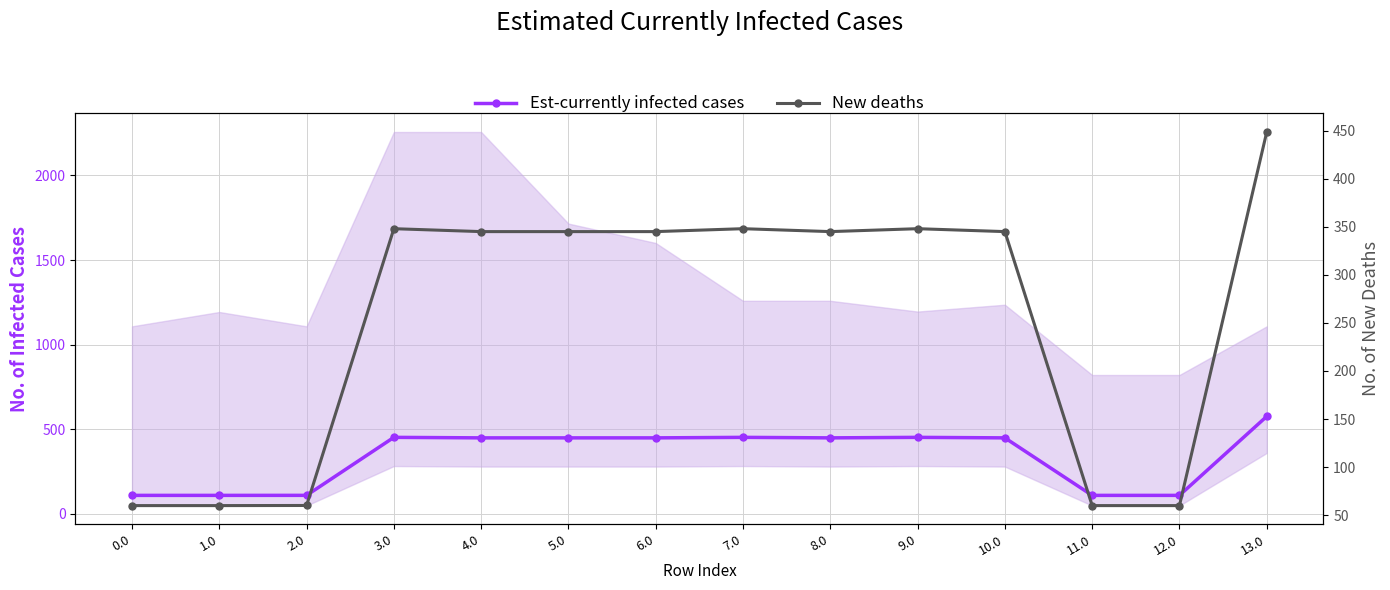

Which category has the highest value in the Est-currently infected cases series?

13.0